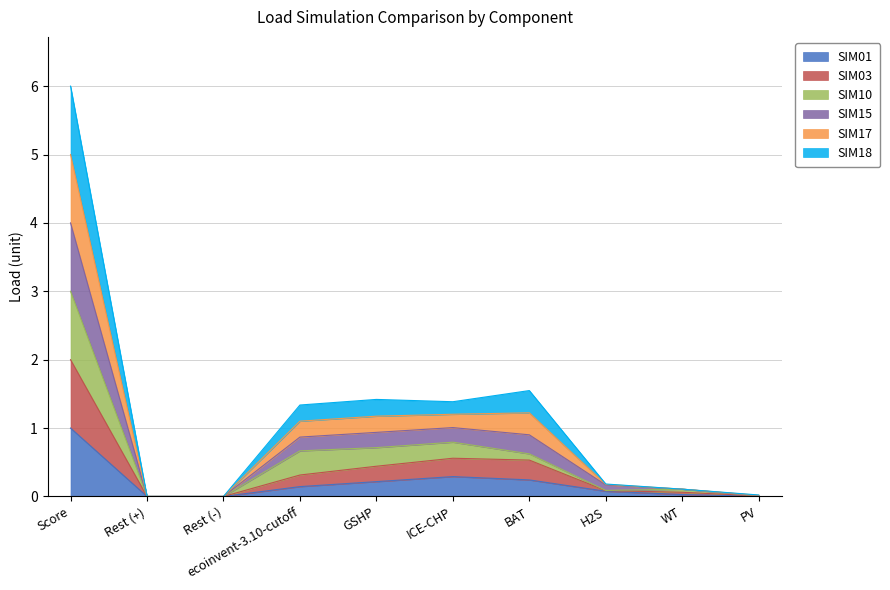

Is the value of SIM01 at GSHP greater than the value of SIM17 at WT?

Yes